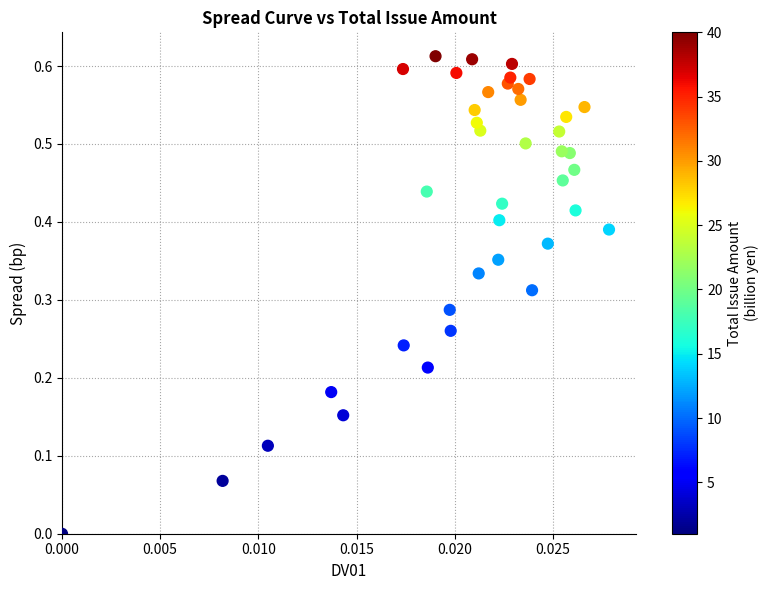

Count the number of points in this scatter plot.

40